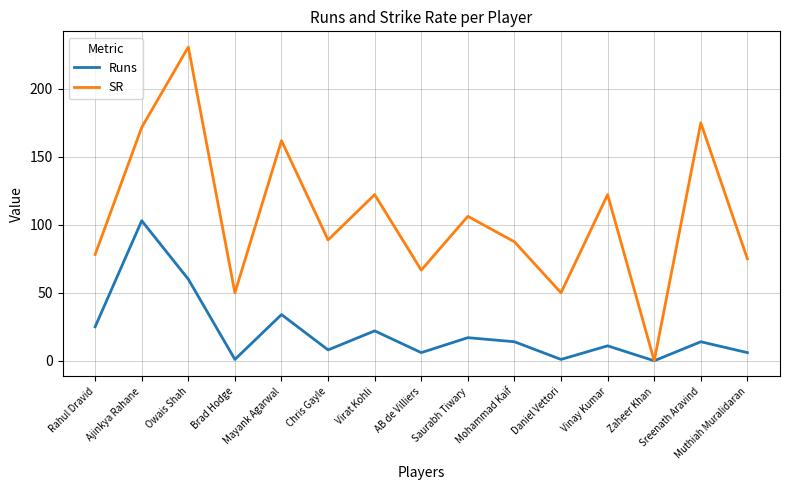

In Runs, how many points are higher than both neighbors (excluding endpoints)?

6